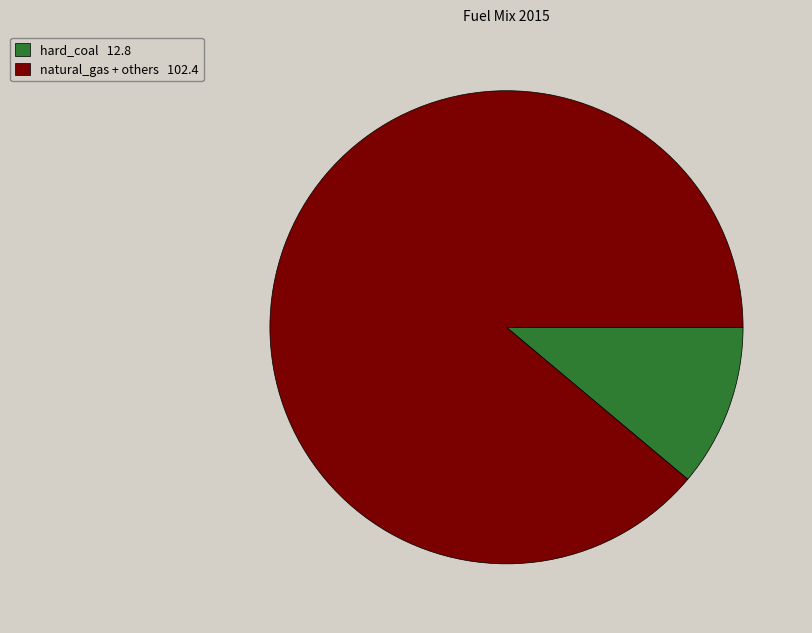

How many slices are in this pie chart?

2